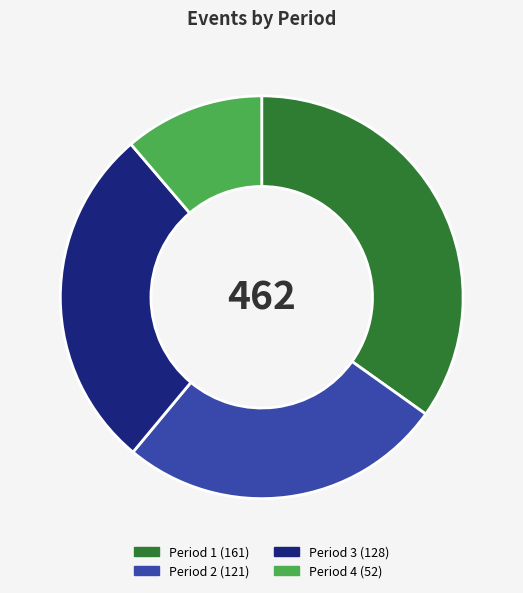

Does any single category account for the majority?

No